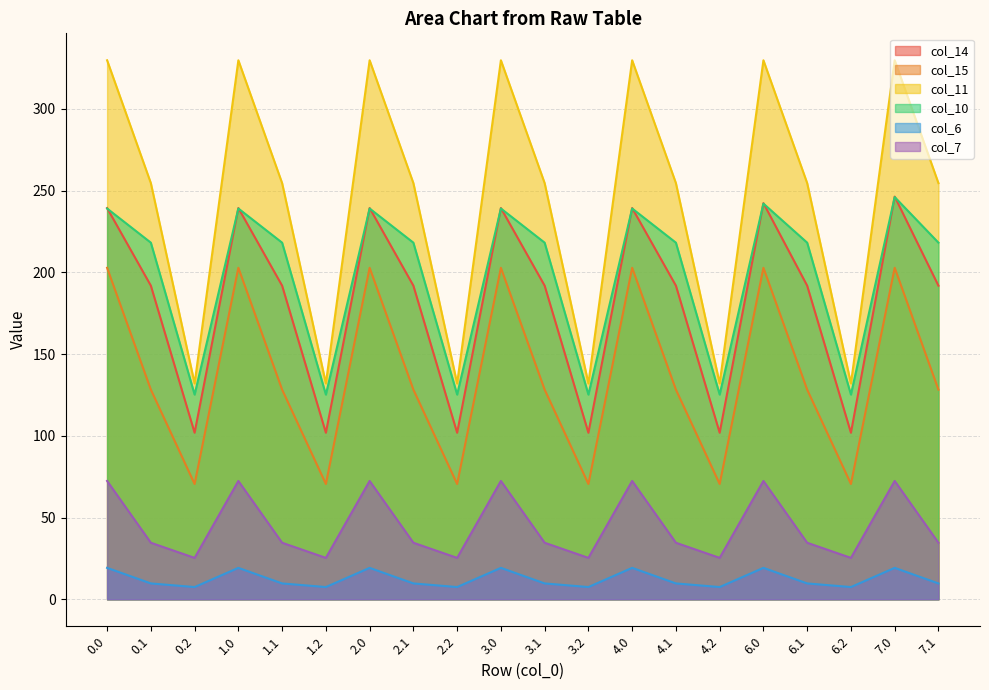

Reading left to right, what are all the values shown in this chart?

col_14: 0.0=239.3	0.1=191.8	0.2=101.9	1.0=239.3	1.1=191.8	1.2=101.9	2.0=239.3	2.1=191.8	2.2=101.9	3.0=239.3	3.1=191.8	3.2=101.9	4.0=239.3	4.1=191.8	4.2=101.9	6.0=242.3	6.1=191.8	6.2=101.9	7.0=246.3	7.1=191.8
col_15: 0.0=202.7	0.1=128.2	0.2=70.5	1.0=202.7	1.1=128.2	1.2=70.5	2.0=202.7	2.1=128.2	2.2=70.5	3.0=202.7	3.1=128.2	3.2=70.5	4.0=202.7	4.1=128.2	4.2=70.5	6.0=202.7	6.1=128.2	6.2=70.5	7.0=202.7	7.1=128.2
col_11: 0.0=329.7	0.1=254.5	0.2=132.0	1.0=329.7	1.1=254.5	1.2=132.0	2.0=329.7	2.1=254.5	2.2=132.0	3.0=329.7	3.1=254.5	3.2=132.0	4.0=329.7	4.1=254.5	4.2=132.0	6.0=329.7	6.1=254.5	6.2=132.0	7.0=329.7	7.1=254.5
col_10: 0.0=239.0	0.1=218.1	0.2=125.2	1.0=239.0	1.1=218.1	1.2=125.2	2.0=239.0	2.1=218.1	2.2=125.2	3.0=239.0	3.1=218.1	3.2=125.2	4.0=239.0	4.1=218.1	4.2=125.2	6.0=242.0	6.1=218.1	6.2=125.2	7.0=246.0	7.1=218.1
col_6: 0.0=19.2	0.1=9.7	0.2=7.5	1.0=19.2	1.1=9.7	1.2=7.5	2.0=19.2	2.1=9.7	2.2=7.5	3.0=19.2	3.1=9.7	3.2=7.5	4.0=19.2	4.1=9.7	4.2=7.5	6.0=19.2	6.1=9.7	6.2=7.5	7.0=19.2	7.1=9.7
col_7: 0.0=72.4	0.1=34.6	0.2=25.3	1.0=72.4	1.1=34.6	1.2=25.3	2.0=72.4	2.1=34.6	2.2=25.3	3.0=72.4	3.1=34.6	3.2=25.3	4.0=72.4	4.1=34.6	4.2=25.3	6.0=72.4	6.1=34.6	6.2=25.3	7.0=72.4	7.1=34.6